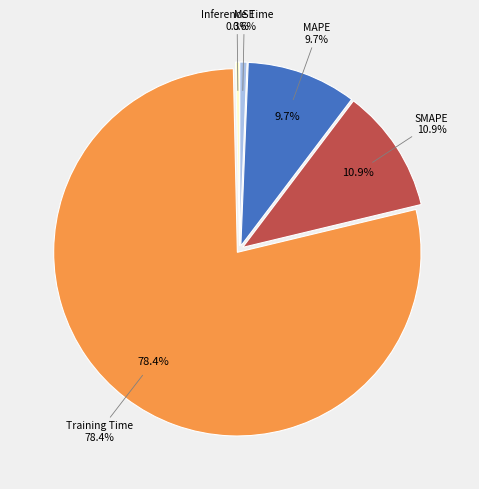

To the nearest percent, what is the difference between the largest and smallest slice percentages?

78%